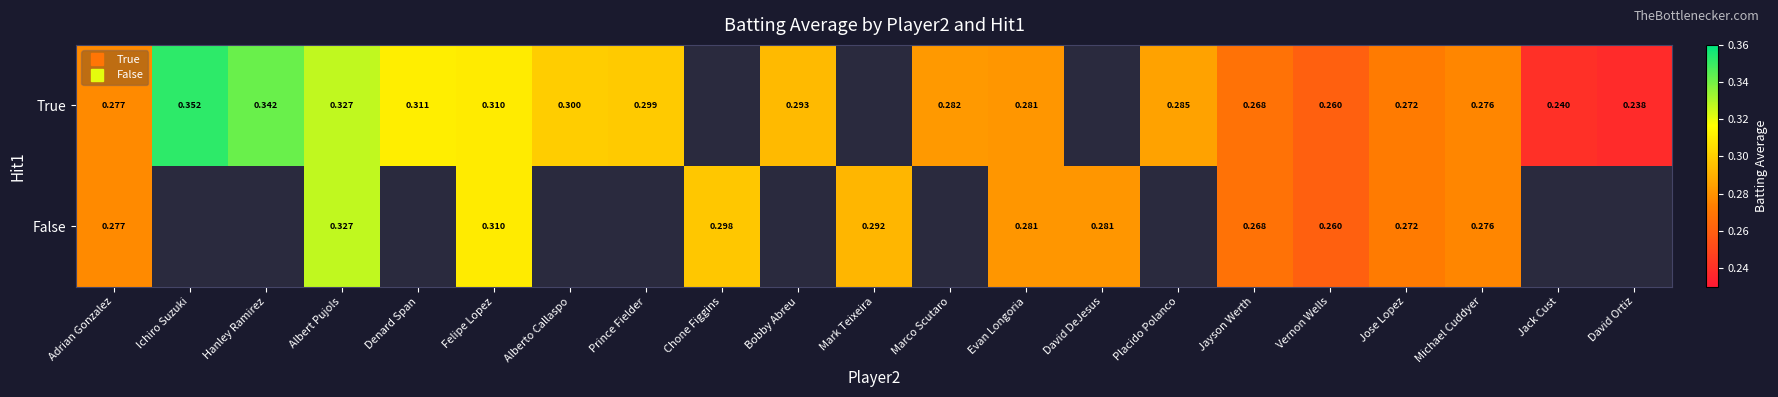

Is it true that True equals 0.2 at David Ortiz?

True